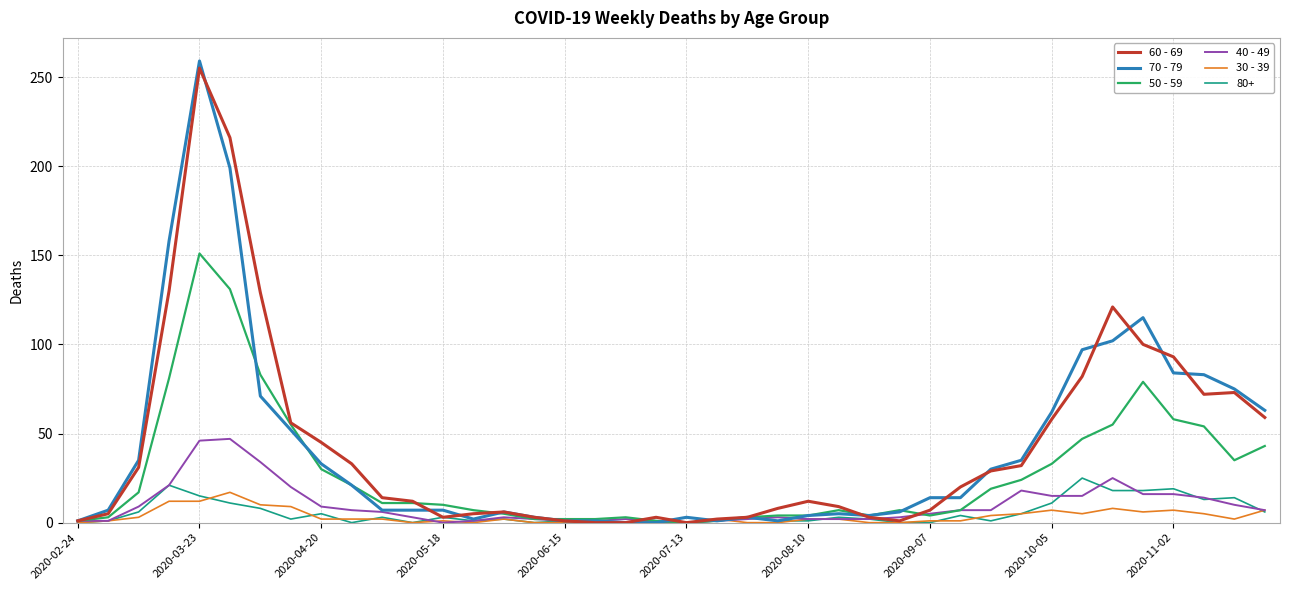

What are all the series names shown in the legend?

60 - 69, 70 - 79, 50 - 59, 40 - 49, 30 - 39, 80+